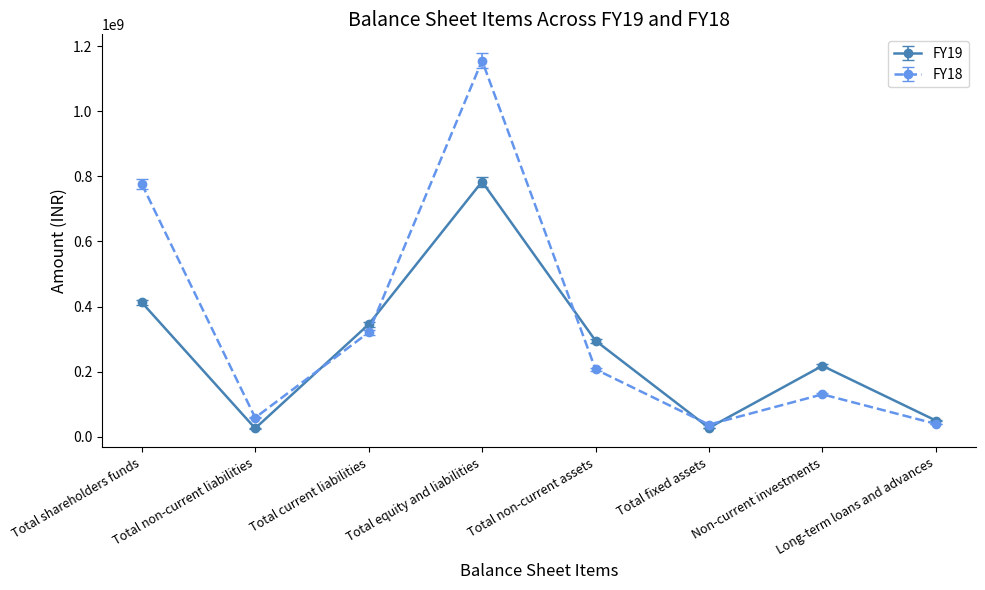

At Non-current investments, list the series in order from smallest to largest.

FY18, FY19